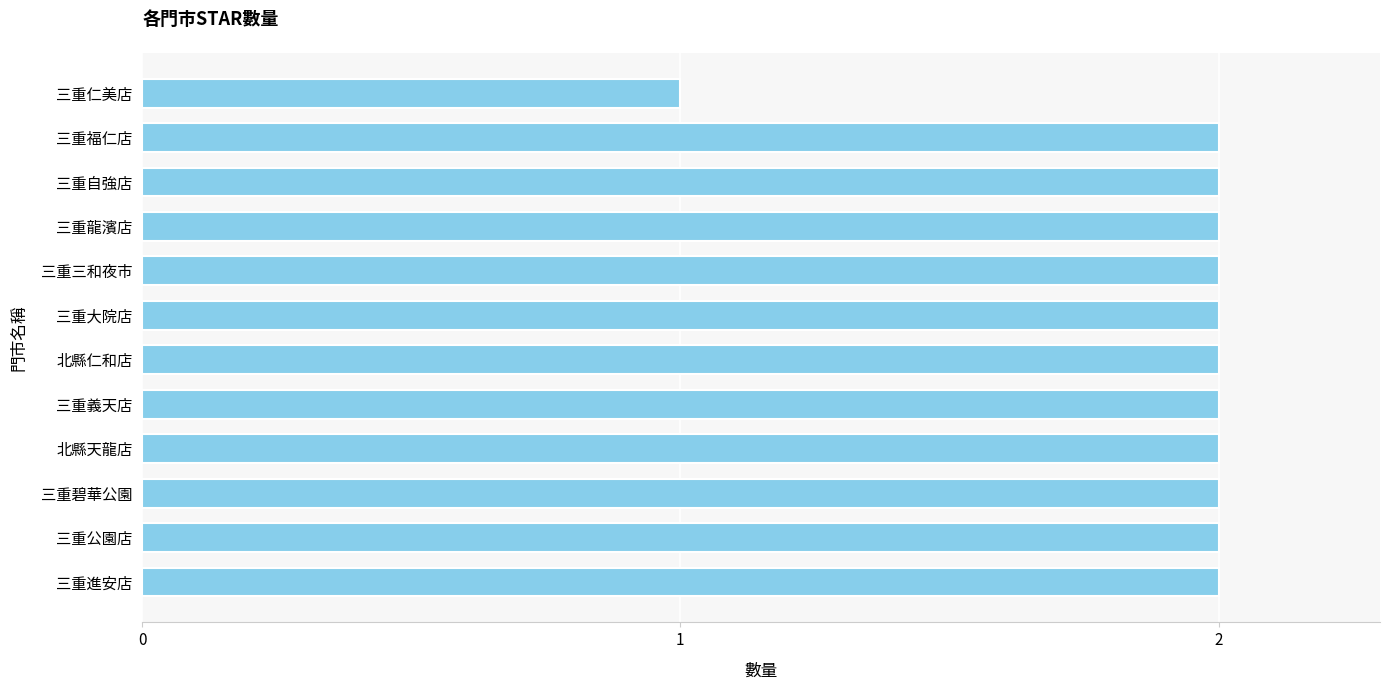

Reading top to bottom, extract all data points from this chart.

三重仁美店=1	三重福仁店=2	三重自強店=2	三重龍濱店=2	三重三和夜市=2	三重大院店=2	北縣仁和店=2	三重義天店=2	北縣天龍店=2	三重碧華公園=2	三重公園店=2	三重進安店=2